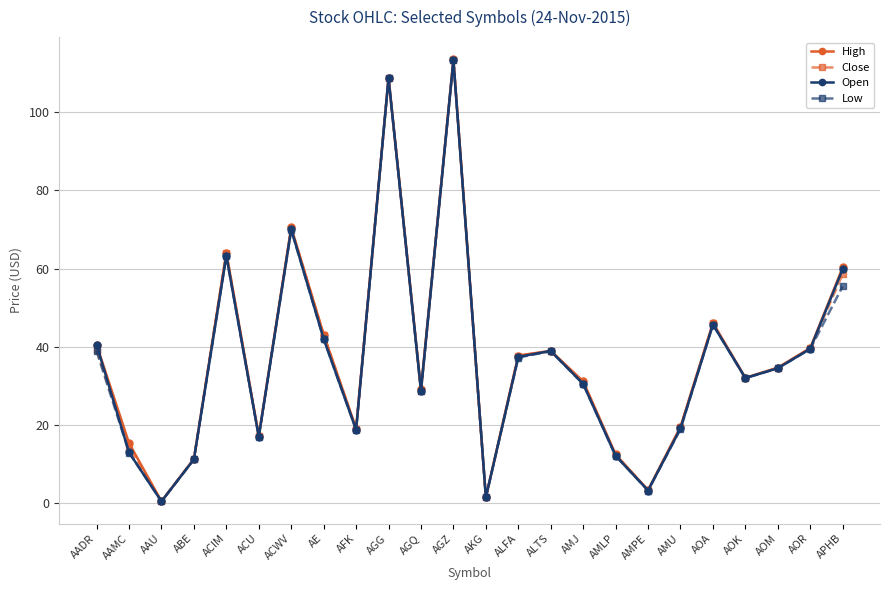

What is the value of the High point at the 10th from the left?

108.8